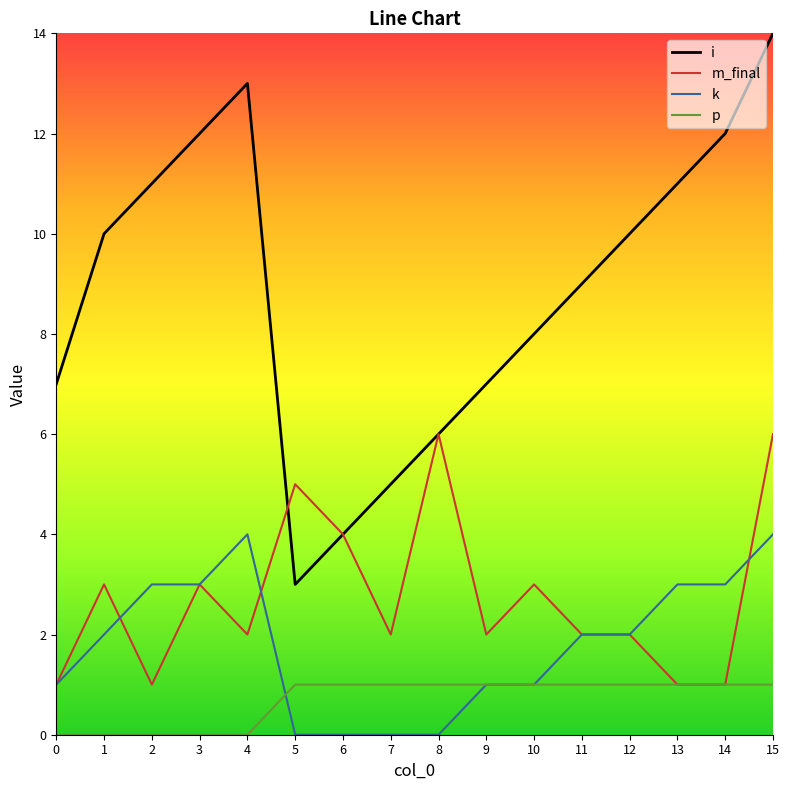

Rank the series at 7 from highest to lowest value.

i, m_final, p, k